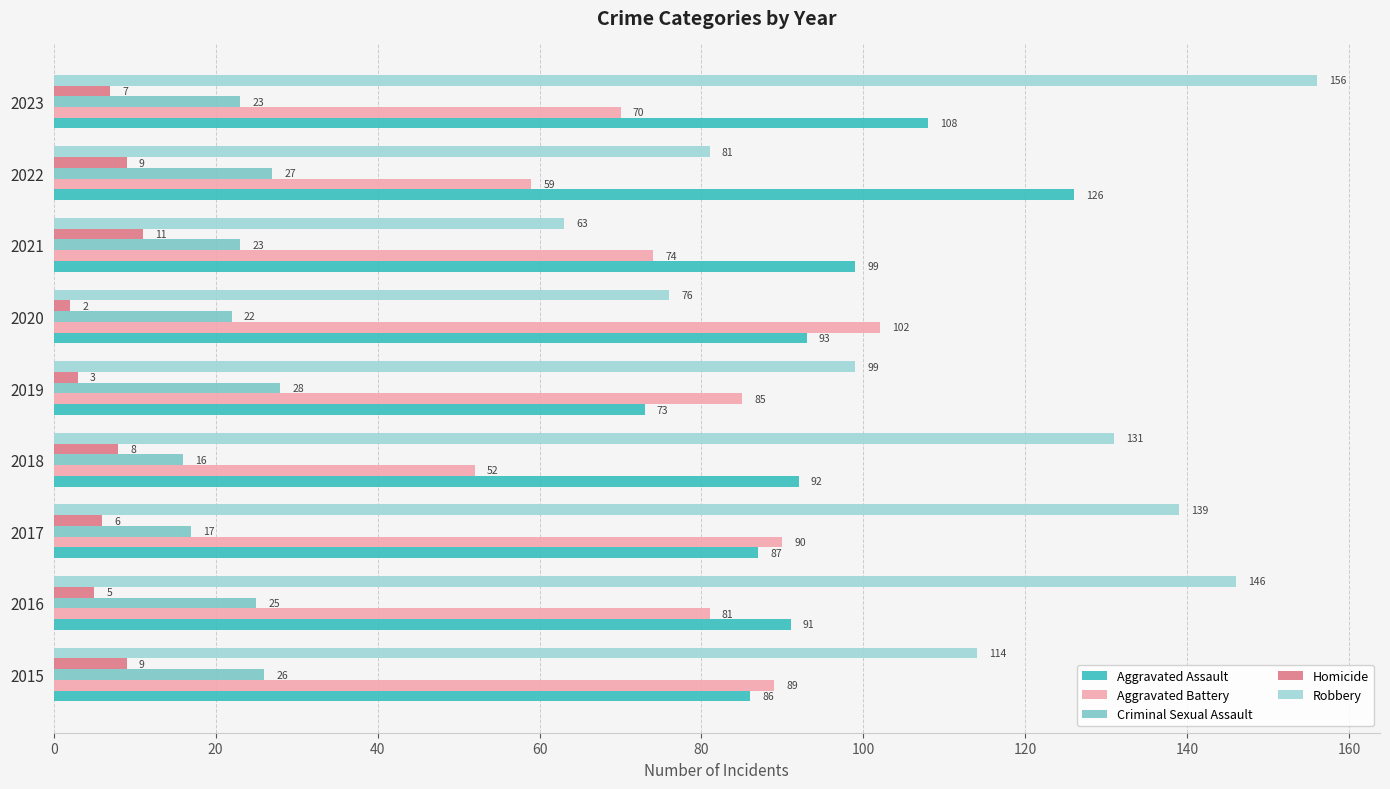

What is the minimum value for Homicide?

2